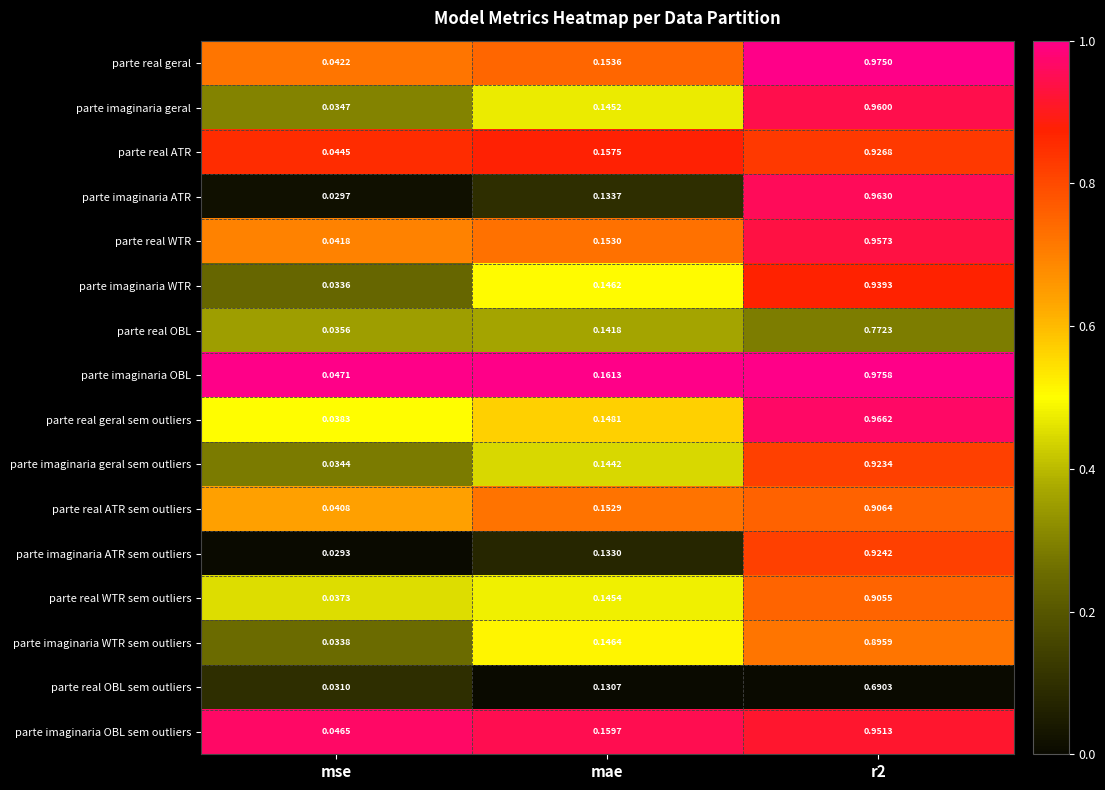

Which series changed the most between mae and r2?

parte imaginaria ATR